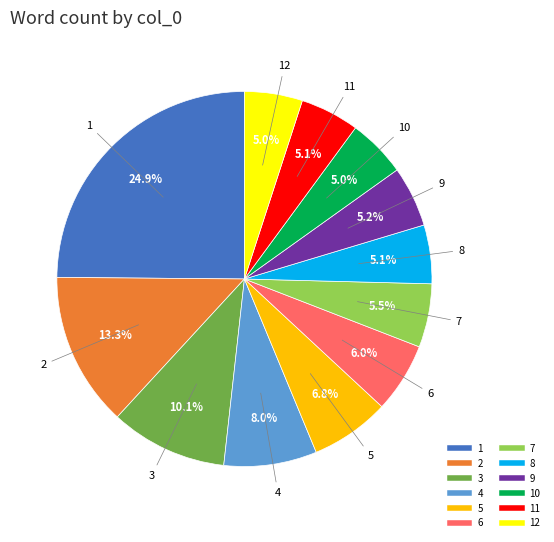

Is there any slice that represents more than half of the pie?

No